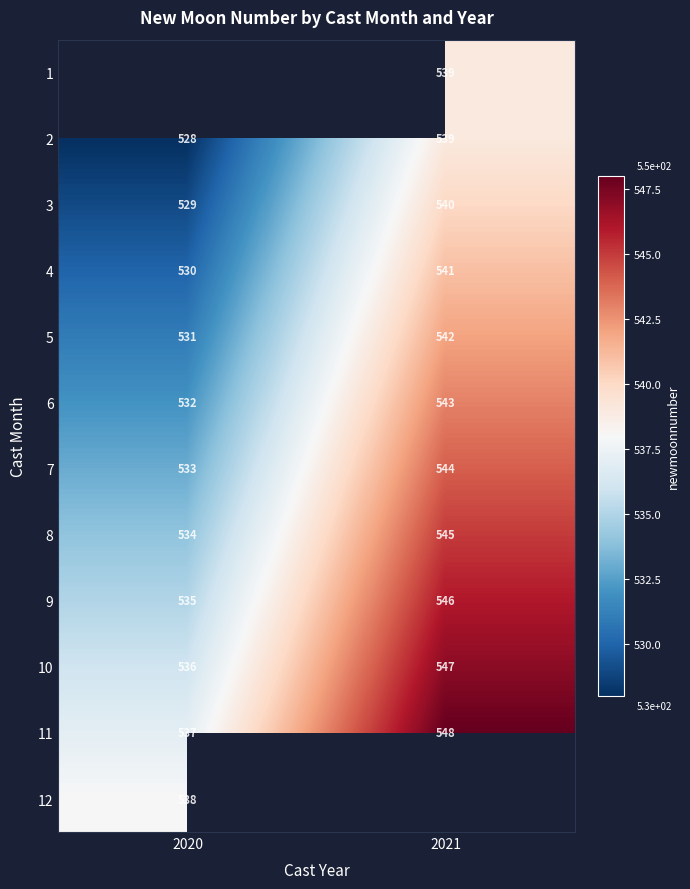

Count the number of categories in the chart.

2